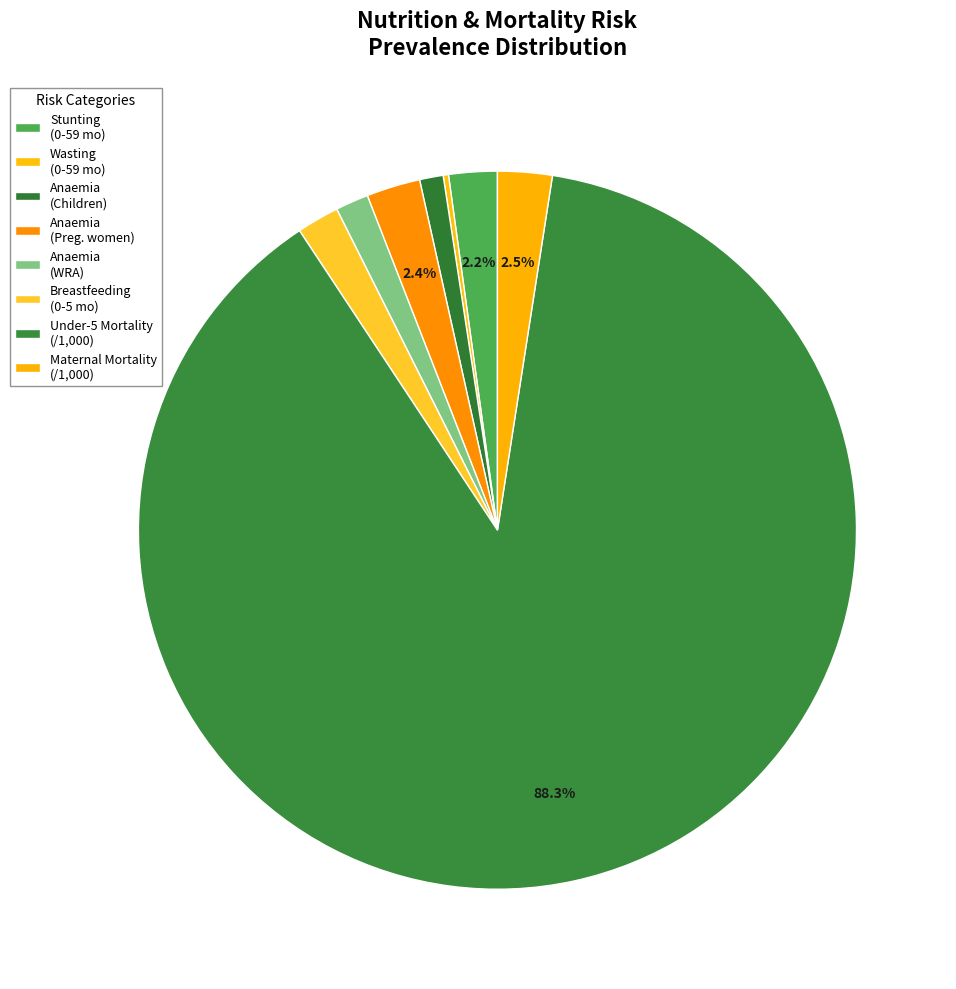

Is there any slice that represents more than half of the pie?

Yes